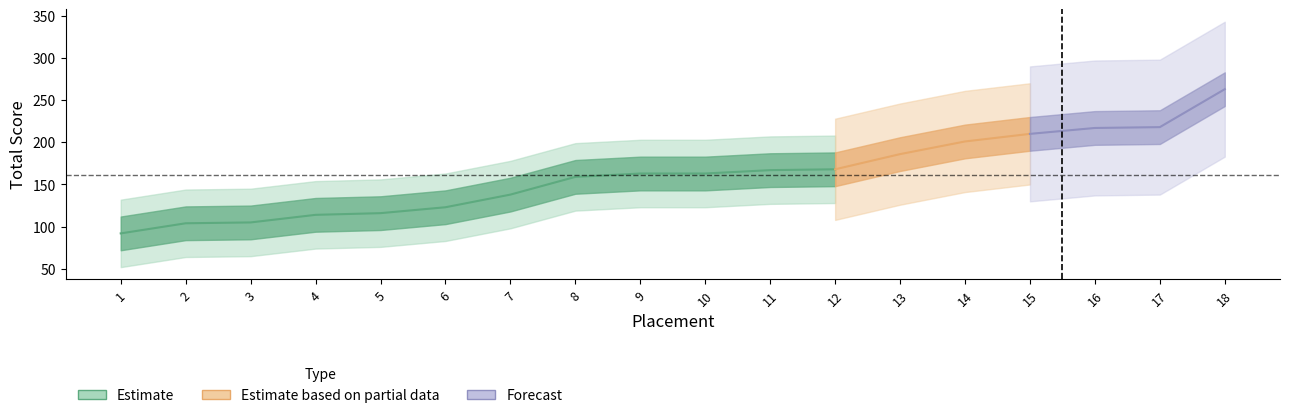

Reading right to left, list all the values displayed in this chart.

263	218	217	210	201	186	168	167	163	163	159	138	123	116	114	105	104	92